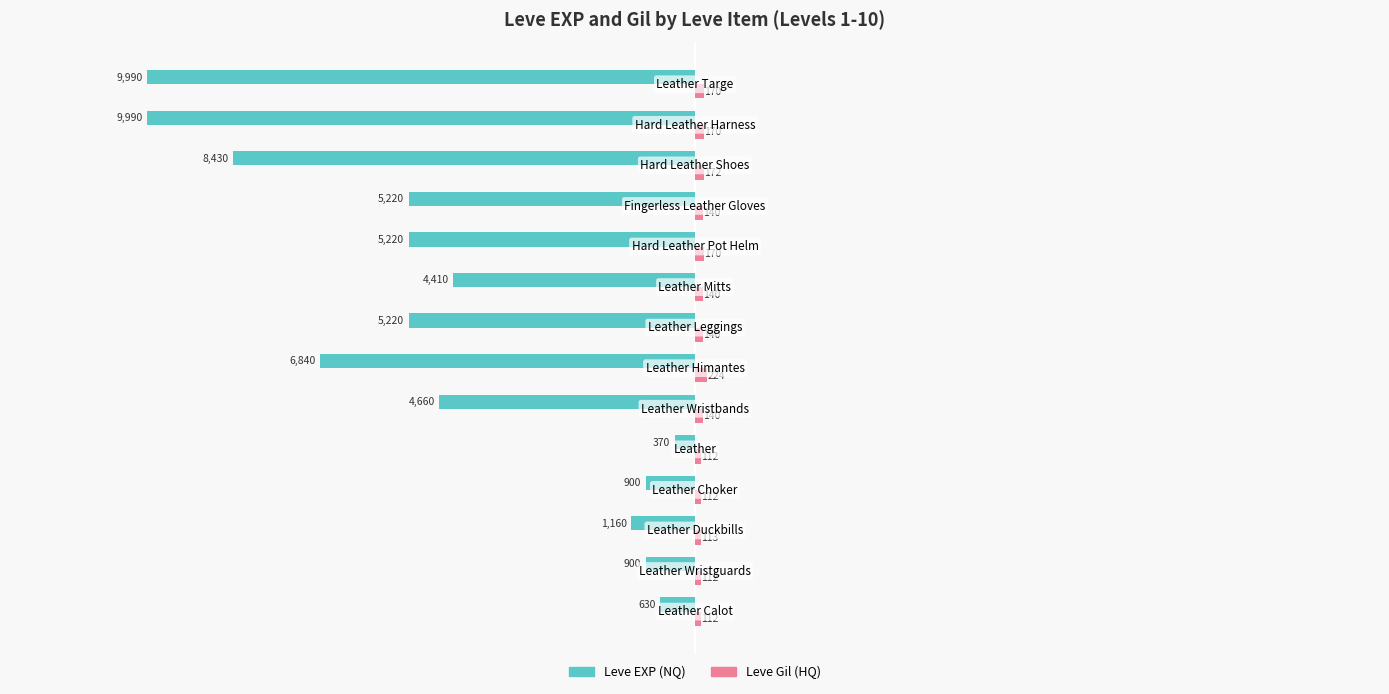

What is the smallest value displayed?

-9990